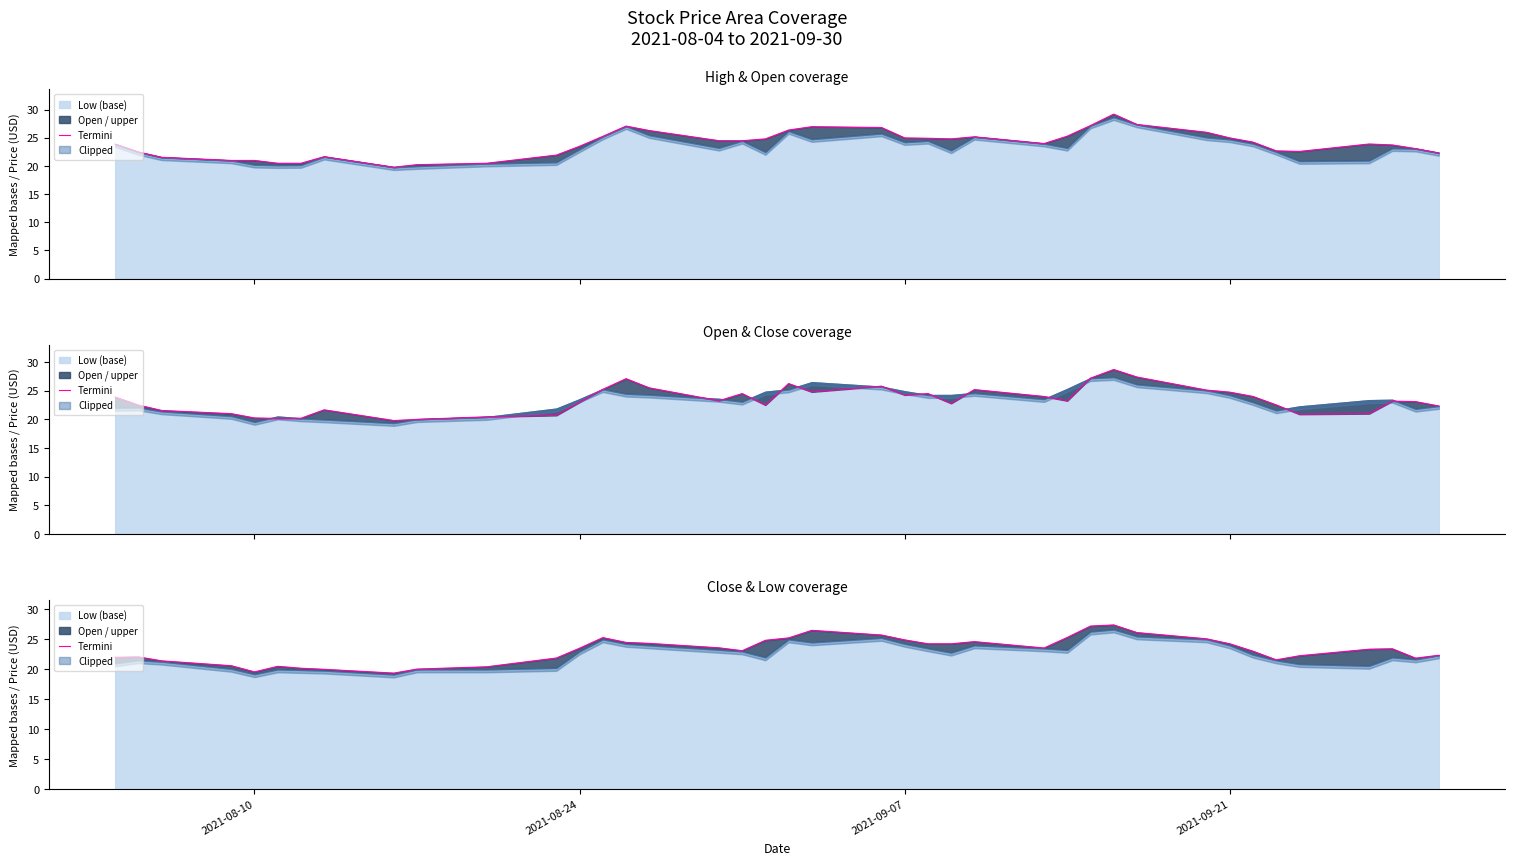

The value at 20 is 45.1. True or false?

False